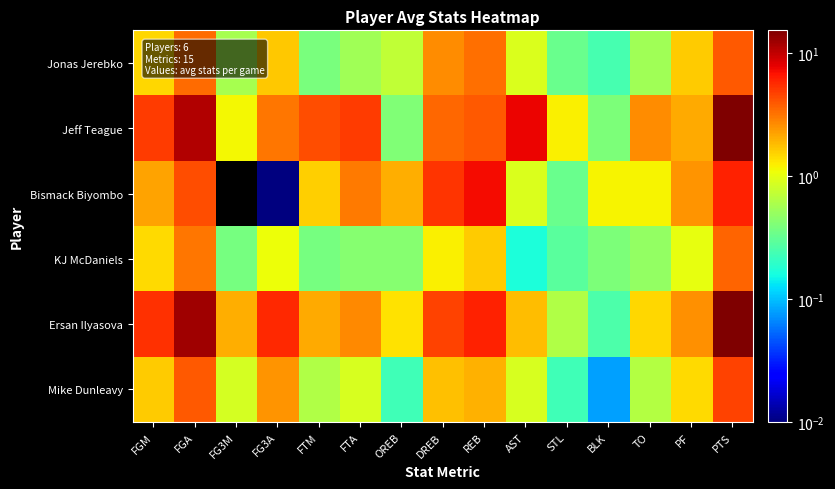

Reading left to right, transcribe all the data shown in this chart.

Jonas Jerebko: FGM=1.5	FGA=3.4	FG3M=0.6	FG3A=1.7	FTM=0.4	FTA=0.6	OREB=0.7	DREB=2.6	REB=3.3	AST=0.9	STL=0.3	BLK=0.2	TO=0.5	PF=1.6	PTS=3.9
Jeff Teague: FGM=4.9	FGA=11.1	FG3M=1.1	FG3A=3.1	FTM=4.2	FTA=5.0	OREB=0.4	DREB=3.5	REB=3.9	AST=7.5	STL=1.2	BLK=0.4	TO=2.6	PF=2.1	PTS=15.2
Bismack Biyombo: FGM=2.2	FGA=4.3	FG3M=0.0	FG3A=0.0	FTM=1.6	FTA=3.0	OREB=2.0	DREB=5.2	REB=7.2	AST=0.9	STL=0.3	BLK=1.2	TO=1.2	PF=2.5	PTS=6.0
KJ McDaniels: FGM=1.4	FGA=3.1	FG3M=0.4	FG3A=1.1	FTM=0.4	FTA=0.4	OREB=0.4	DREB=1.2	REB=1.6	AST=0.2	STL=0.3	BLK=0.4	TO=0.5	PF=1.0	PTS=3.6
Ersan Ilyasova: FGM=5.4	FGA=12.2	FG3M=2.0	FG3A=5.6	FTM=2.1	FTA=2.7	OREB=1.3	DREB=4.6	REB=5.9	AST=1.8	STL=0.6	BLK=0.3	TO=1.5	PF=2.5	PTS=14.8
Mike Dunleavy: FGM=1.6	FGA=3.9	FG3M=0.8	FG3A=2.5	FTM=0.6	FTA=0.9	OREB=0.2	DREB=1.7	REB=2.0	AST=0.9	STL=0.2	BLK=0.1	TO=0.7	PF=1.4	PTS=4.7